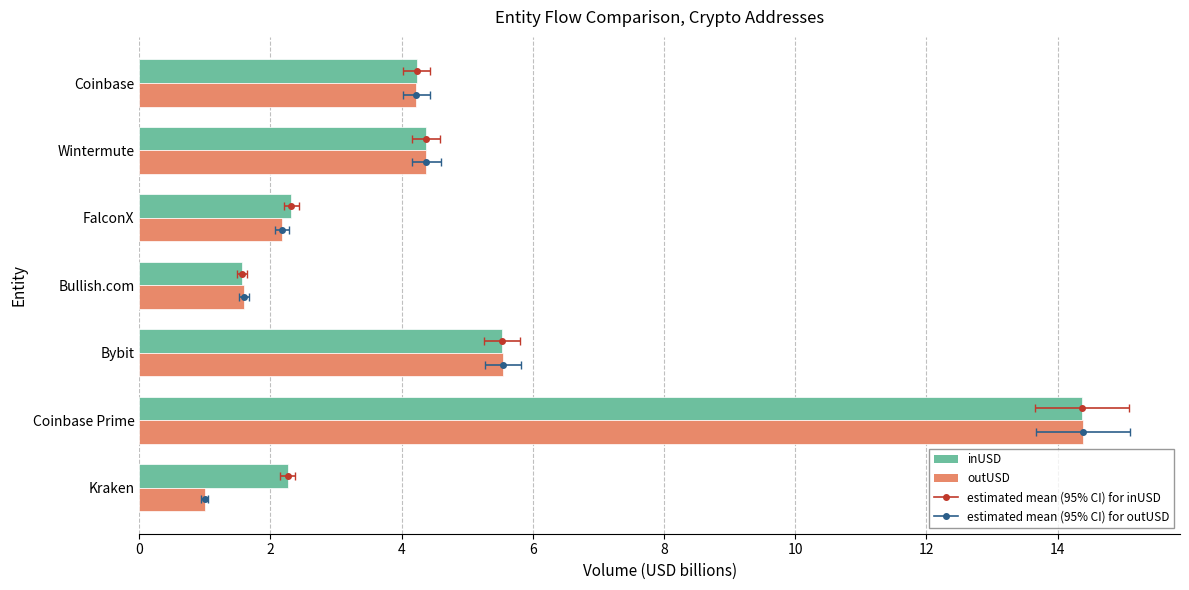

Is it true that outUSD (billions) equals 7.9 at Bybit?

False